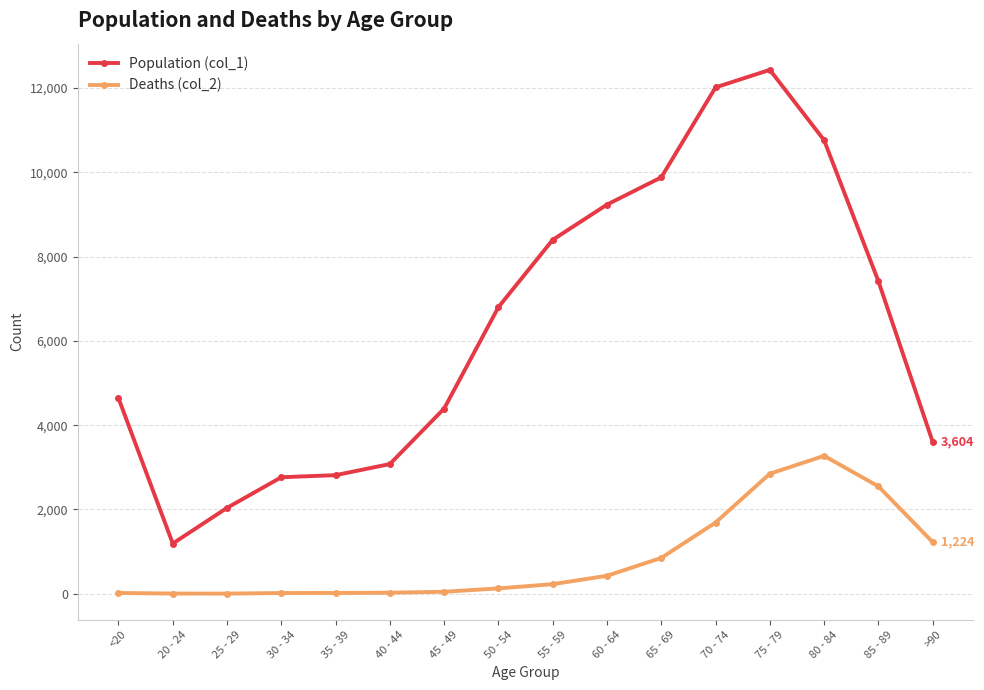

Which series changed the most between 25 - 29 and 50 - 54?

Population (col_1)